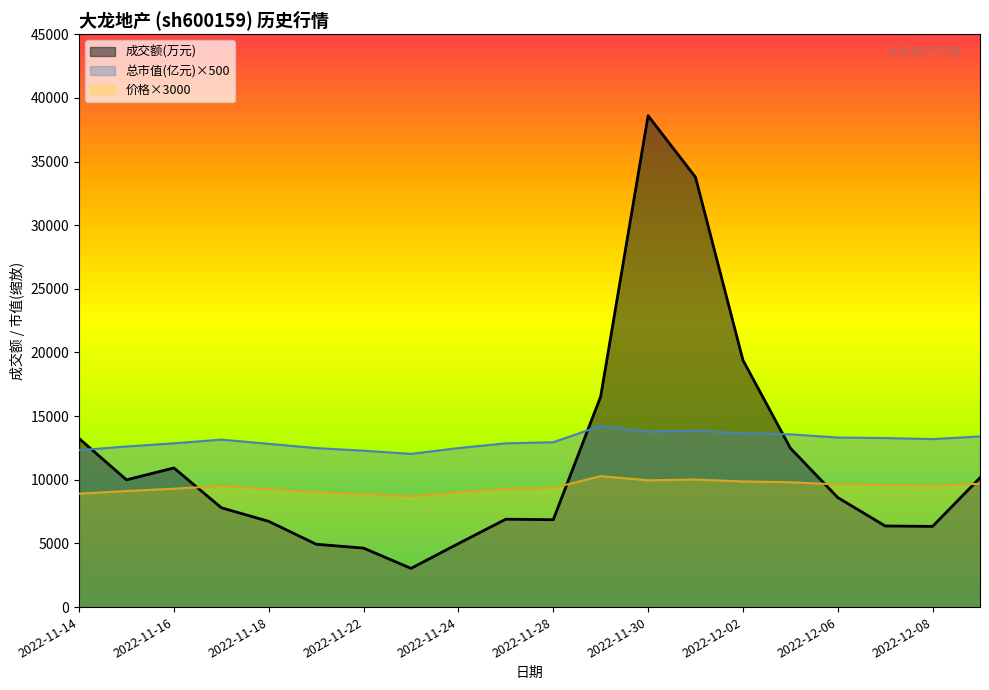

How many lines are shown in the chart?

3